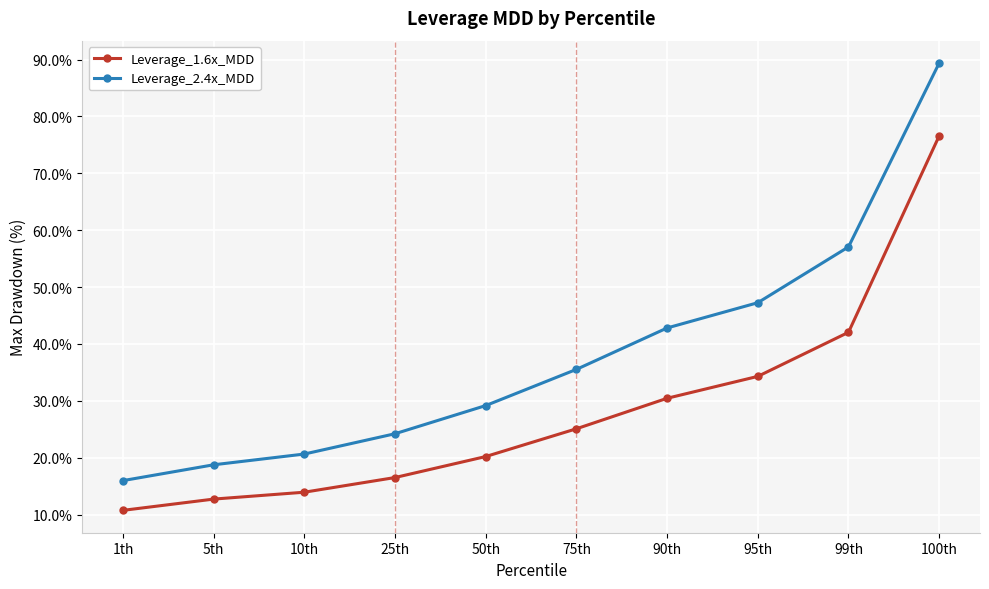

At which category does the chart reach its peak across all series?

100th